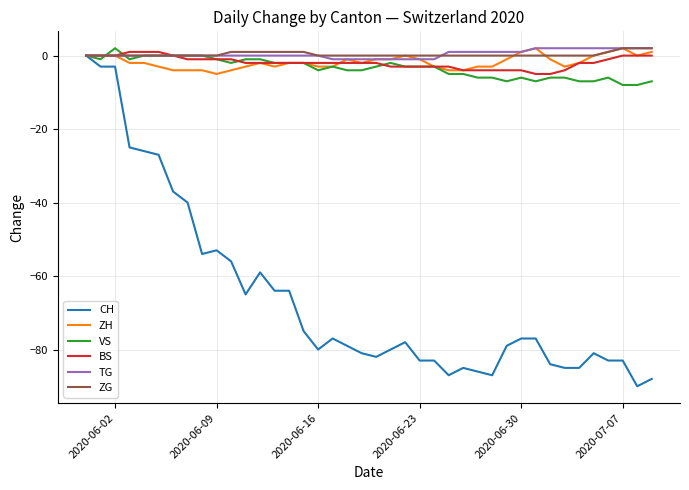

Which series has the widest spread of values?

CH